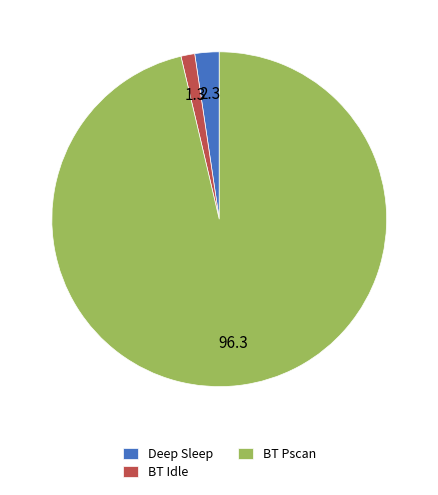

Does any single category account for the majority?

Yes